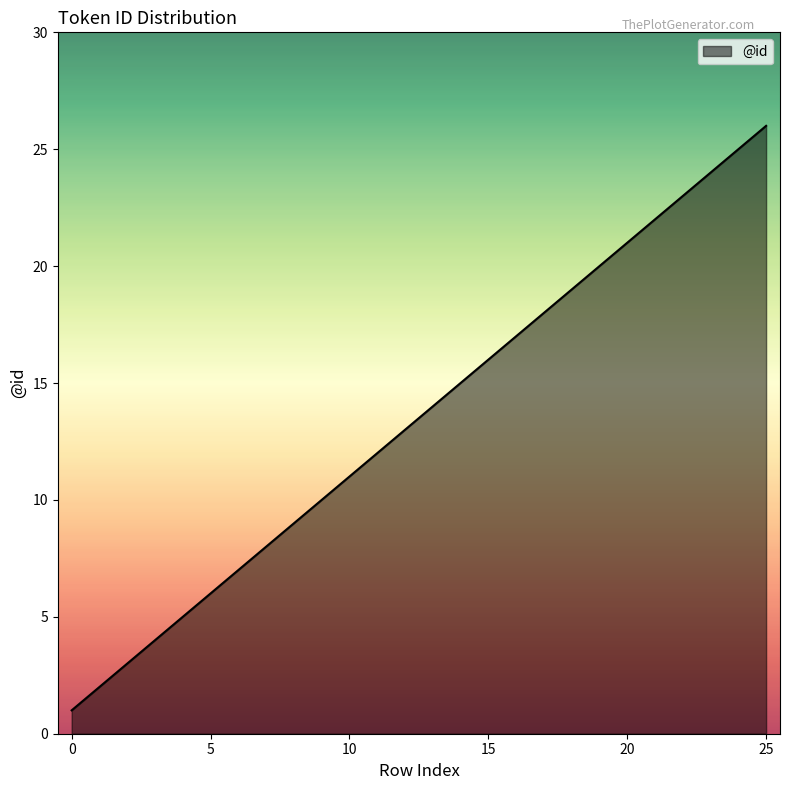

How many lines are shown in the chart?

1